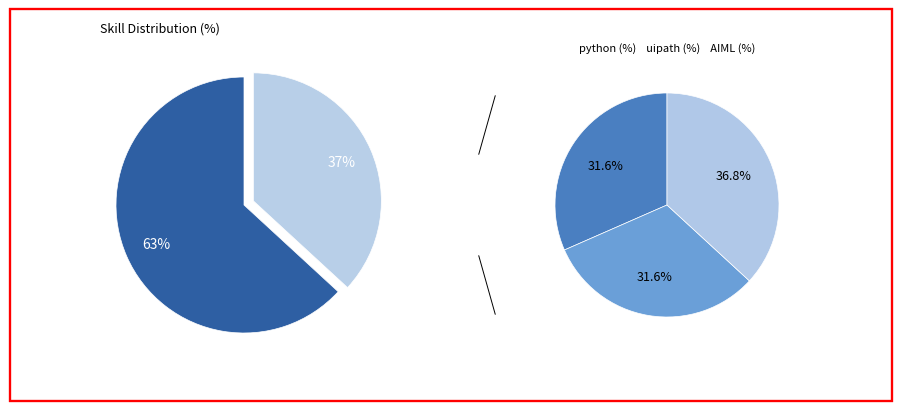

To the nearest percent, what percentage of the pie is uipath?

32%